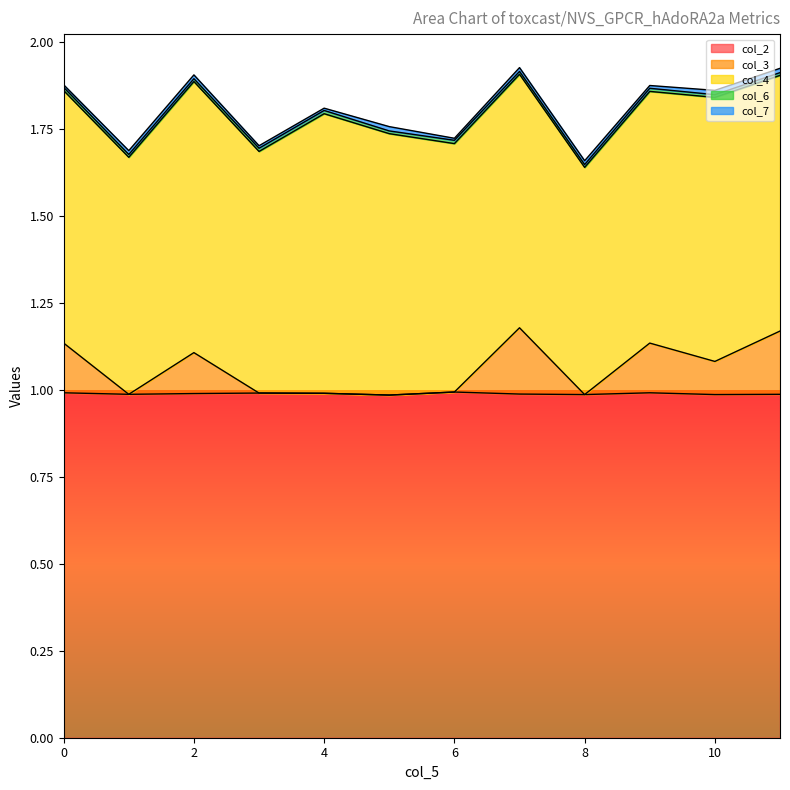

List the labels in order of col_2 value, largest first.

6, 0, 9, 3, 4, 2, 7, 1, 11, 8, 10, 5